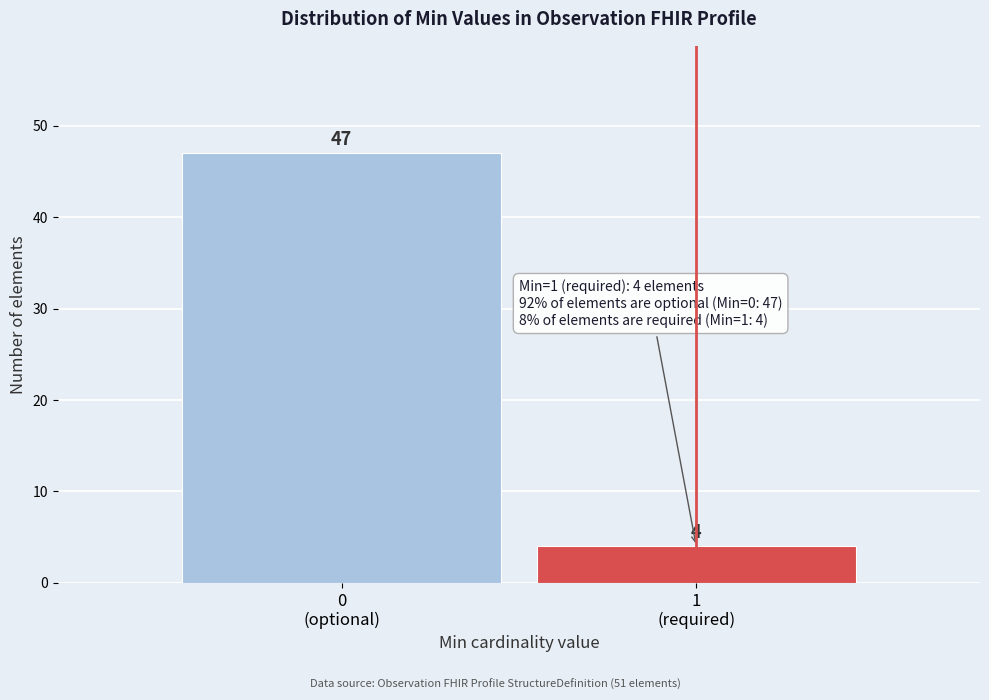

Reading left to right, list all the values displayed in this chart.

47	4